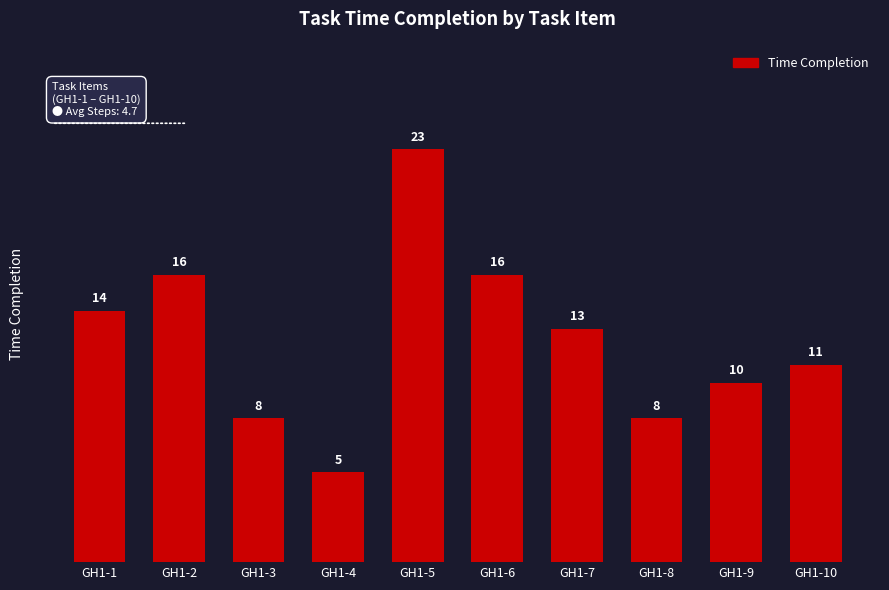

Read the value at GH1-1, to the nearest 5.

15